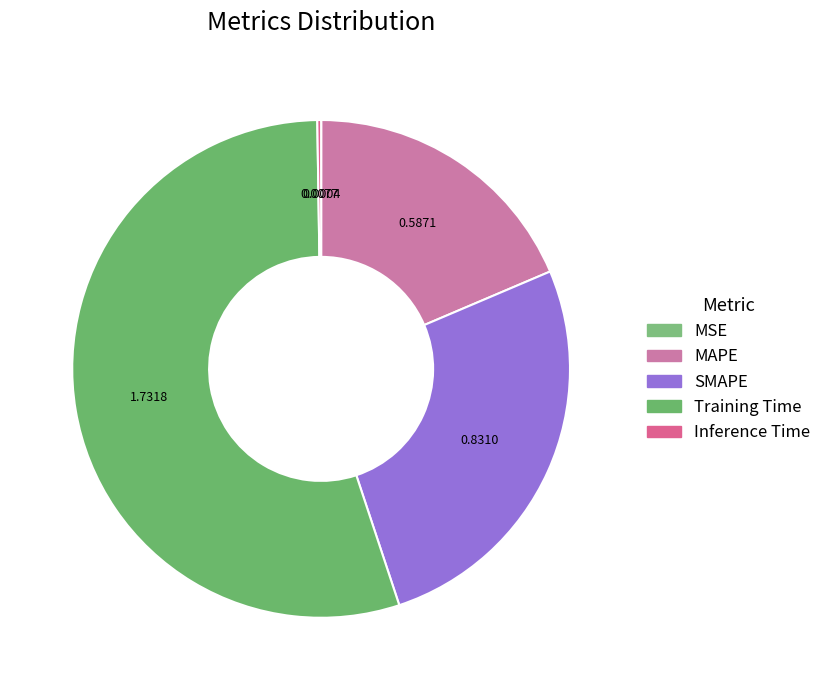

Does any single category account for the majority?

Yes